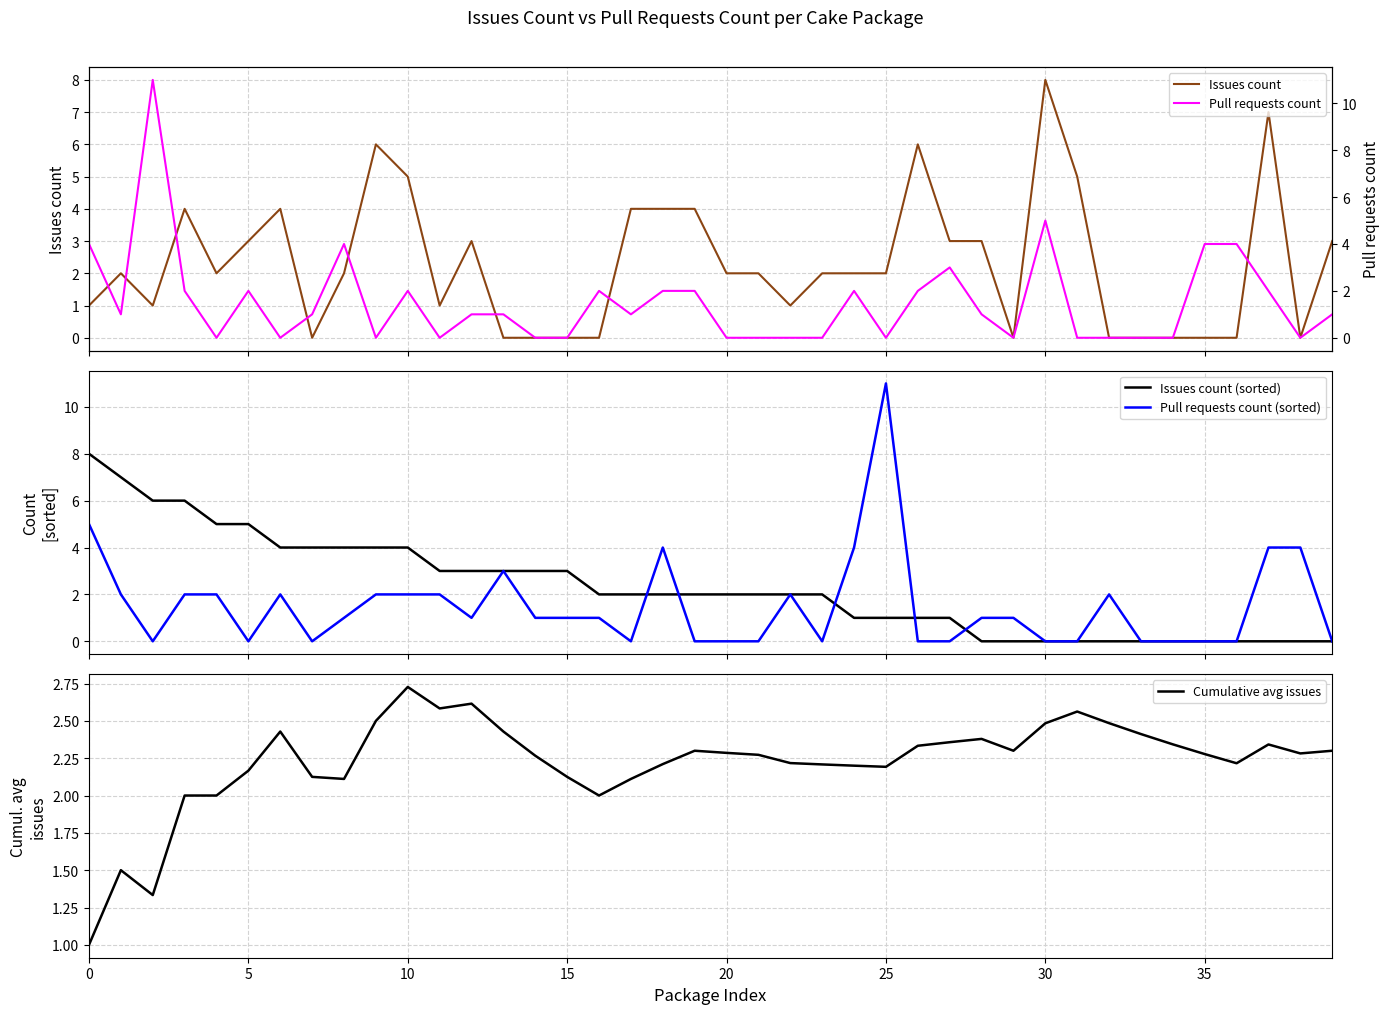

What is the minimum value for Cumulative avg issues?

1.0